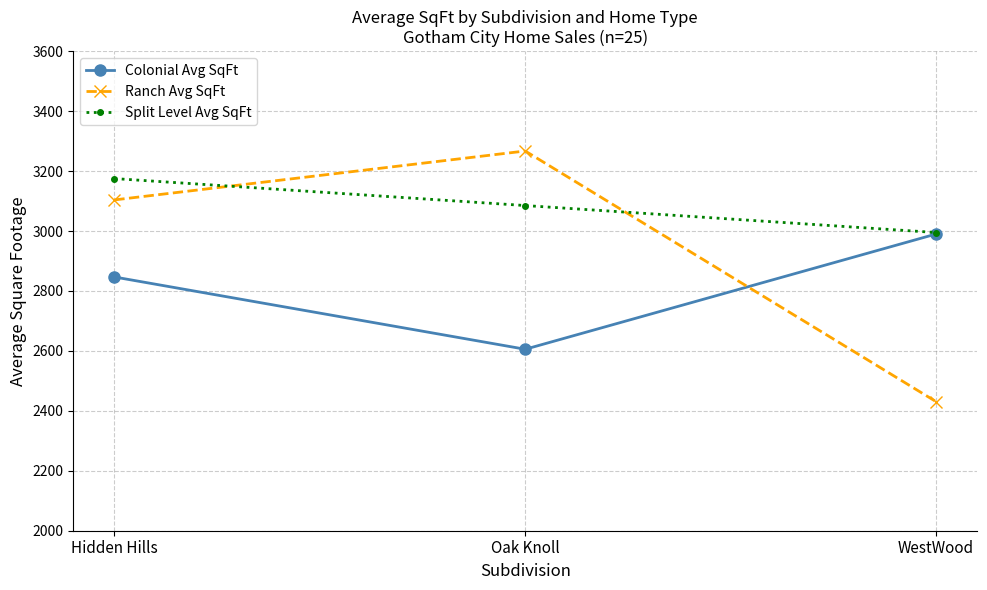

What is the average value of the Ranch Avg SqFt series?

2933.8